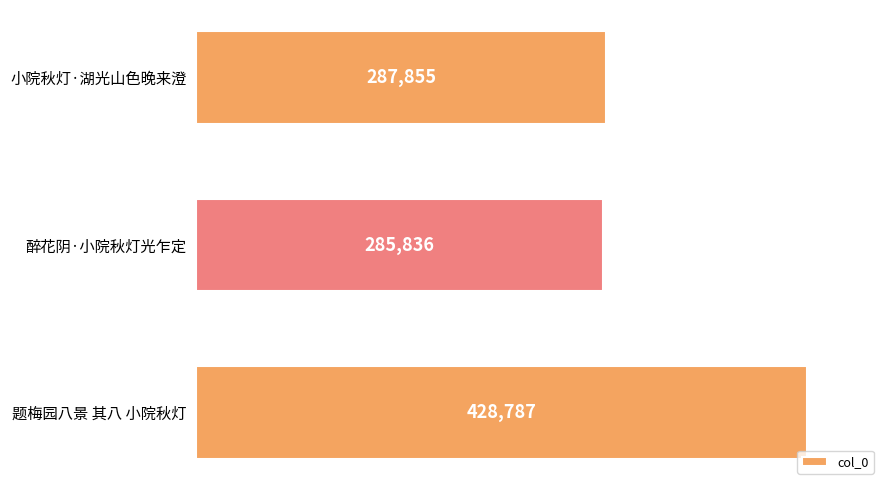

How many distinct data groups are displayed?

1